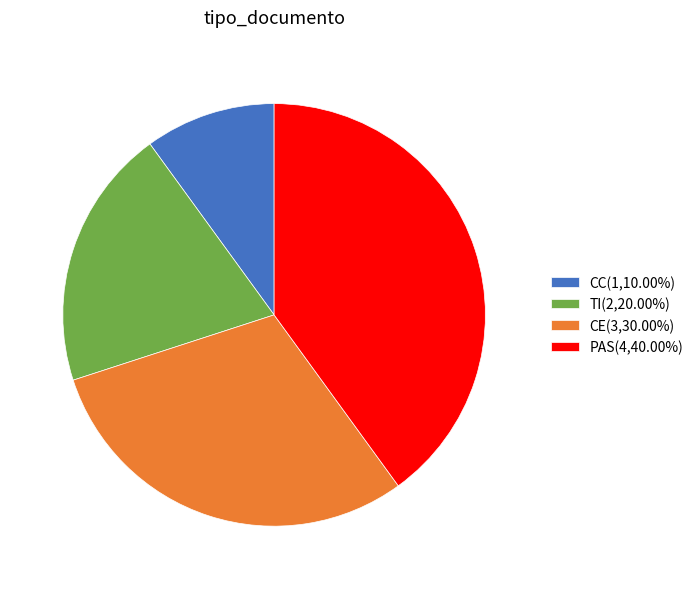

How many segments does this pie chart have?

4